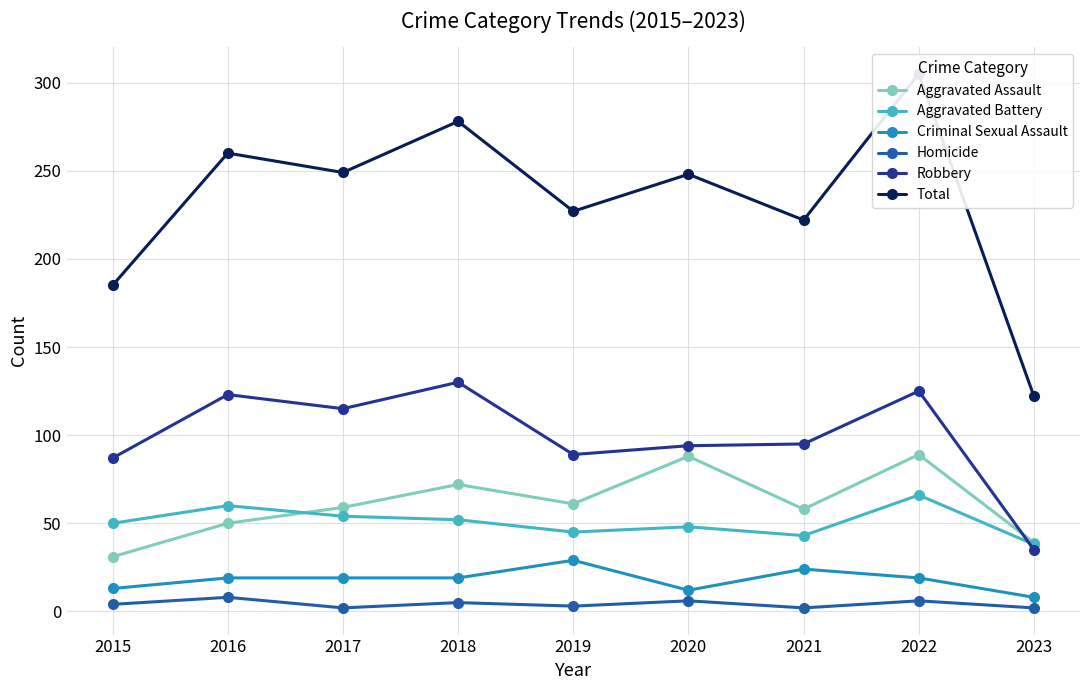

What is the difference between the maximum and minimum values in the Aggravated Battery series?

28